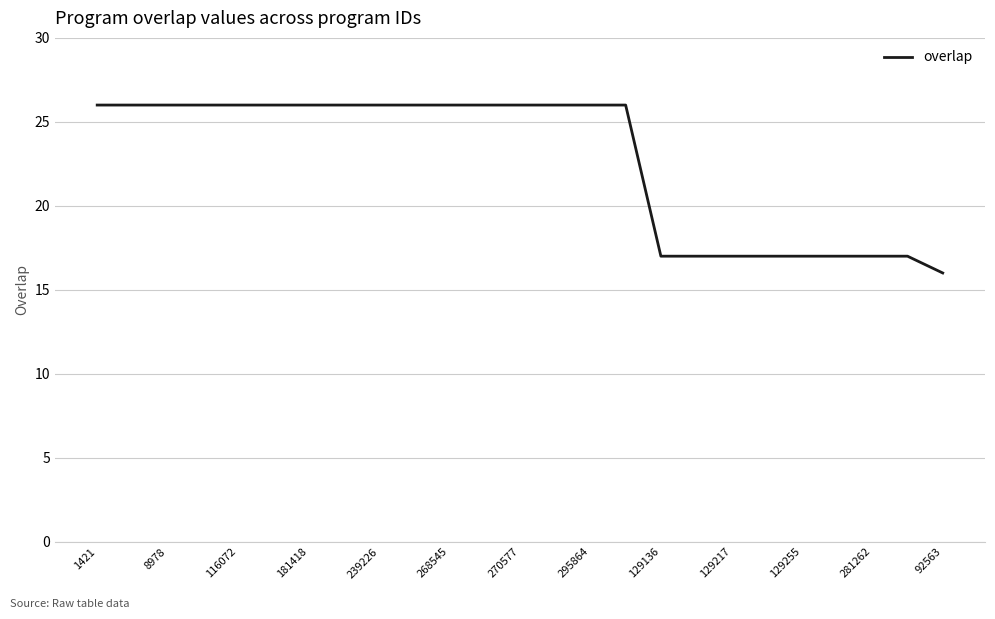

What is the minimum value shown in the chart?

16